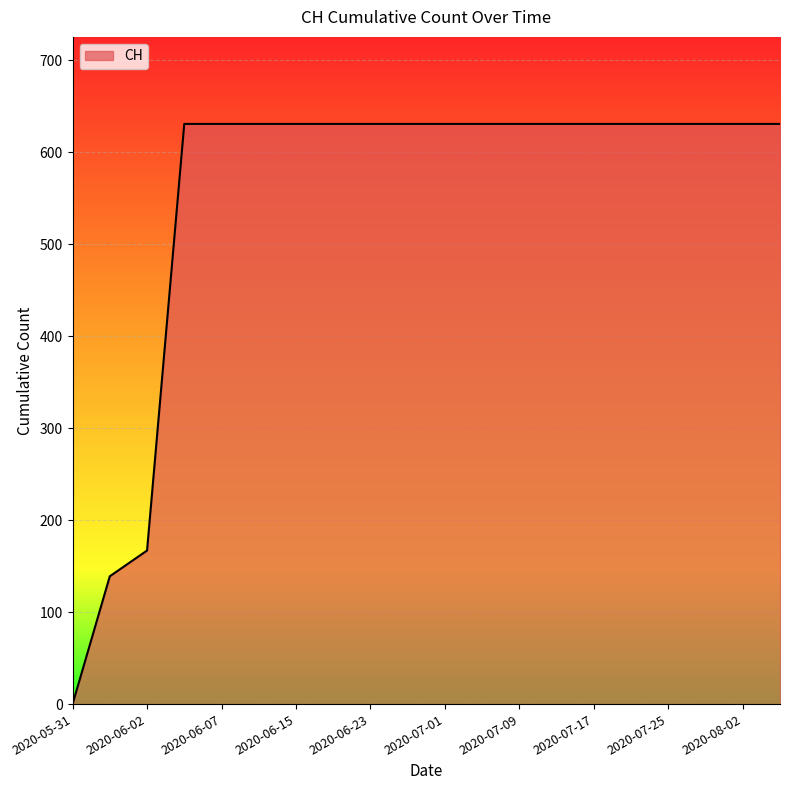

What is the difference between the maximum and minimum values?

631